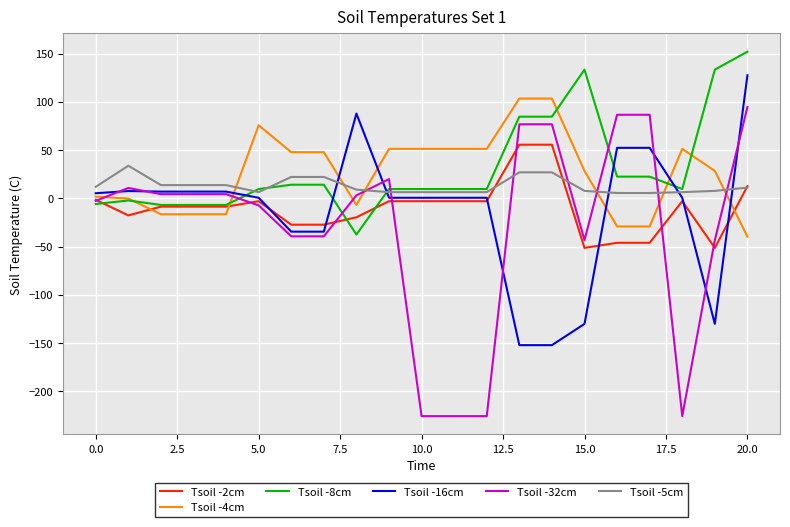

True or false: Tsoil -32cm and Tsoil -5cm cross at least once.

True